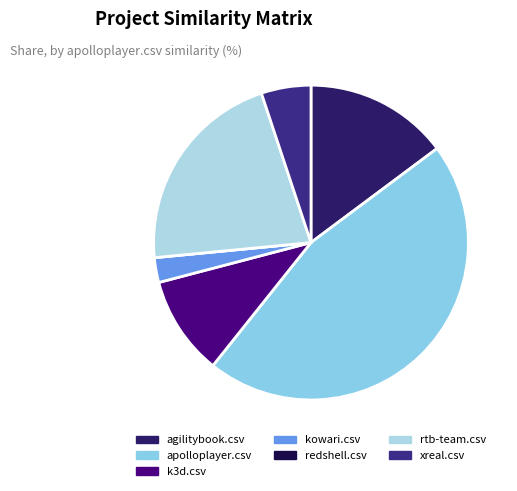

Is it true that rtb-team.csv is 21% of the pie?

True